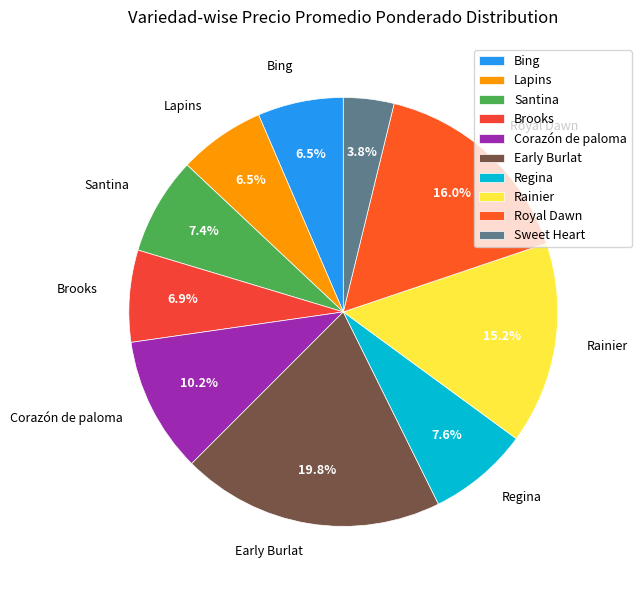

Between Brooks and Royal Dawn, which is larger?

Royal Dawn